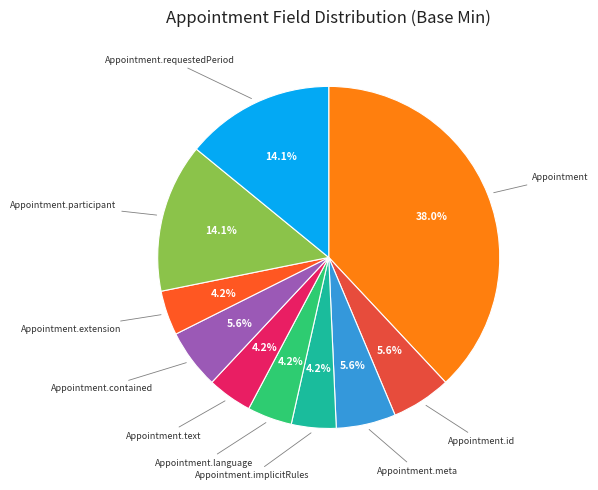

How many slices are in this pie chart?

10